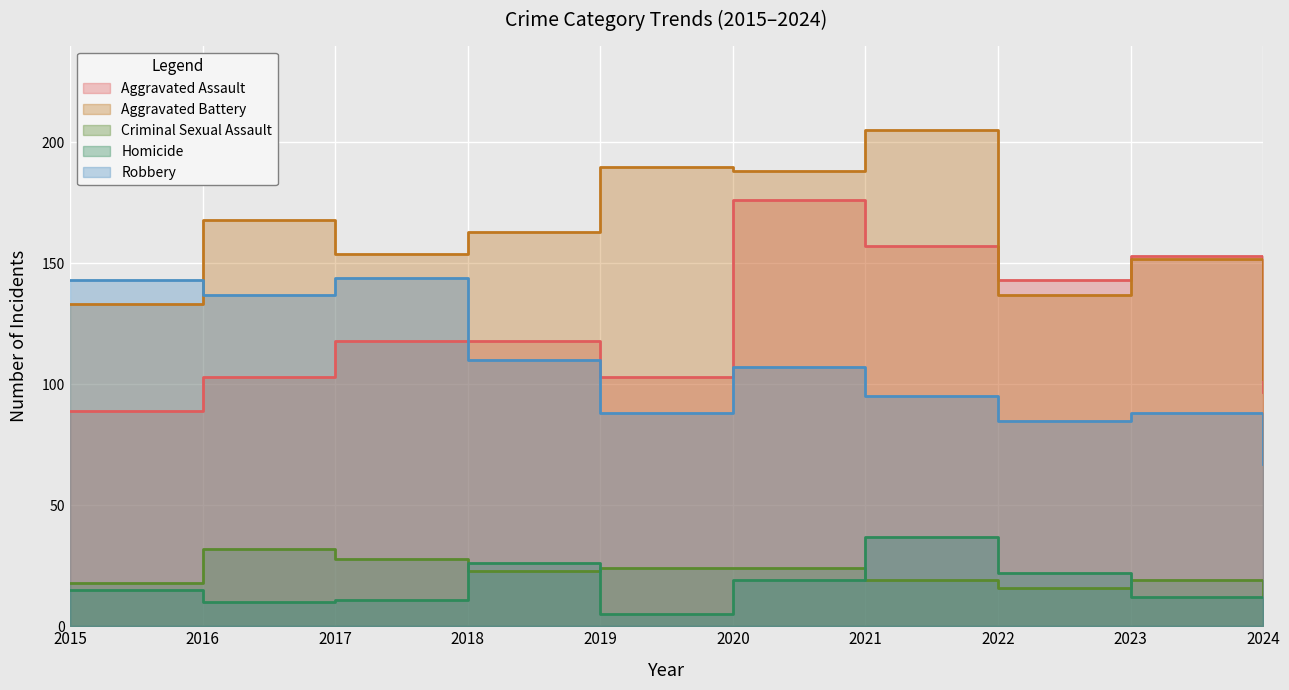

True or false: Criminal Sexual Assault and Aggravated Battery cross at least once.

False